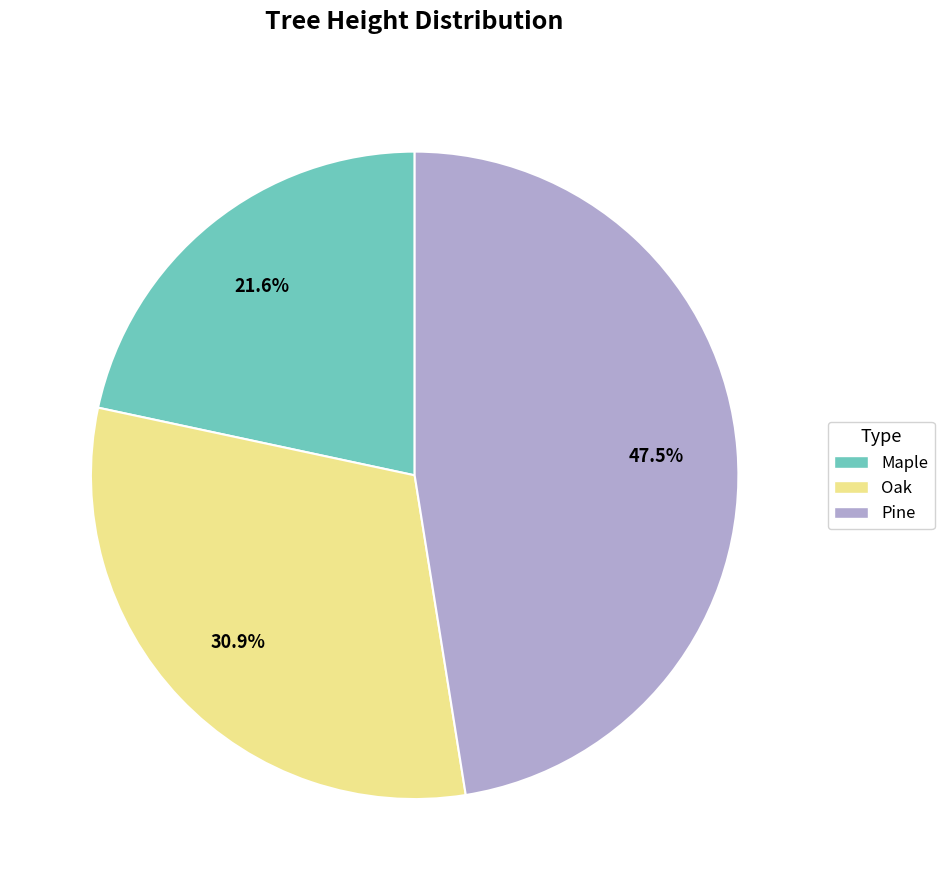

To the nearest percent, what is the difference between the largest and smallest slice percentages?

26%